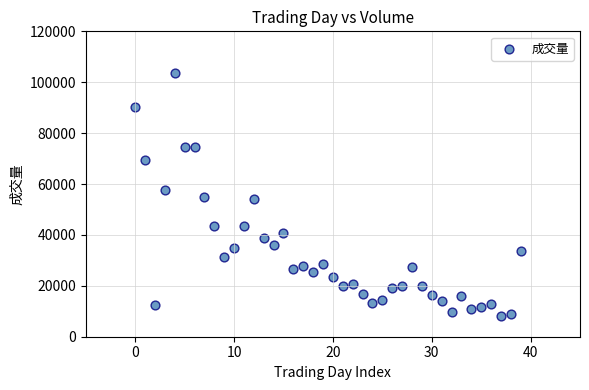

What is the range of Y values (max minus min)?

95303